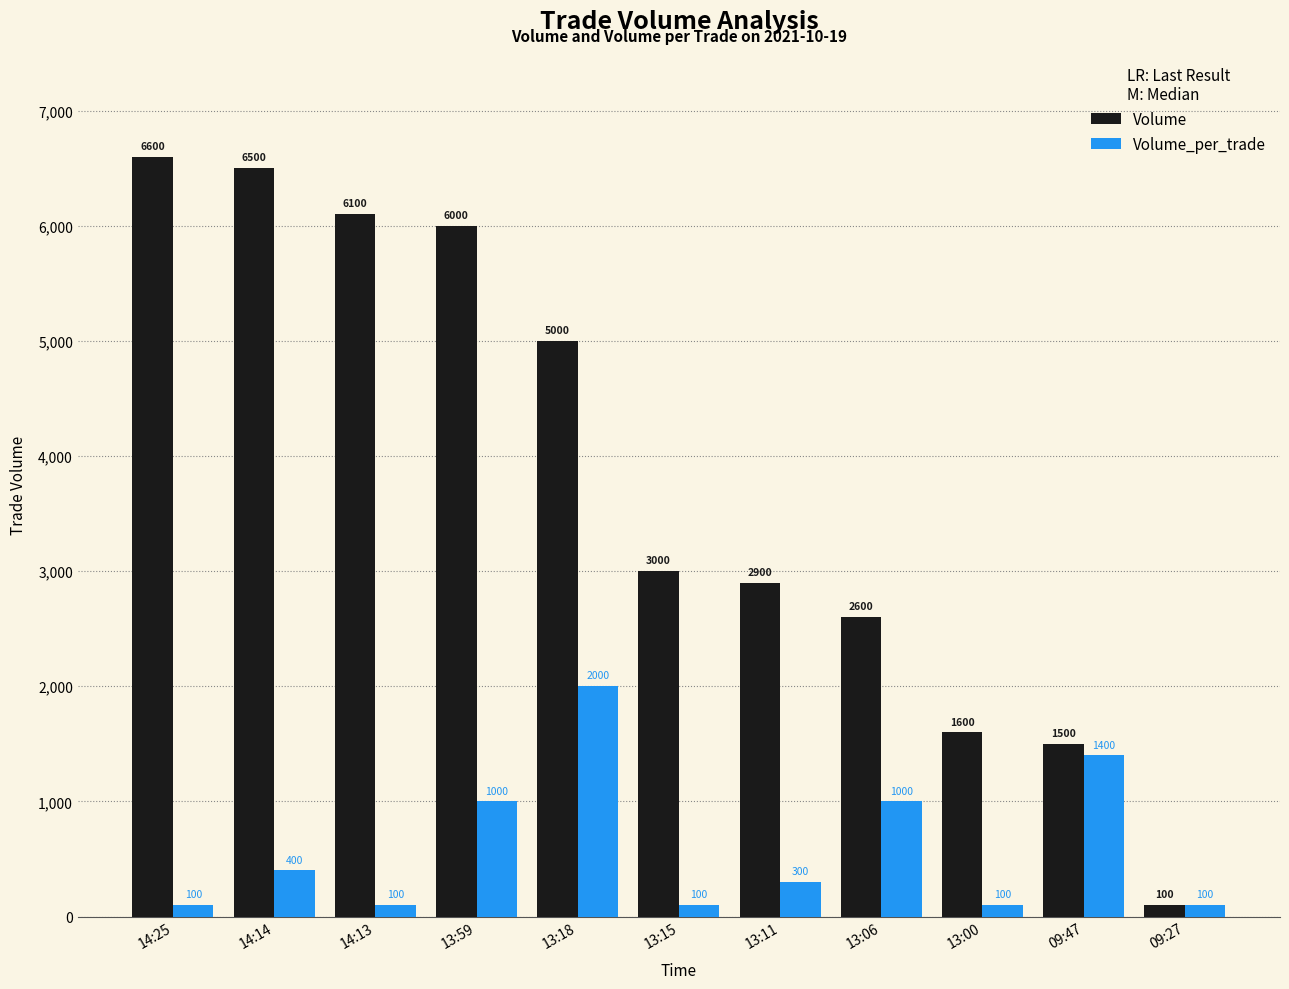

At which label does Volume reach its peak?

14:25